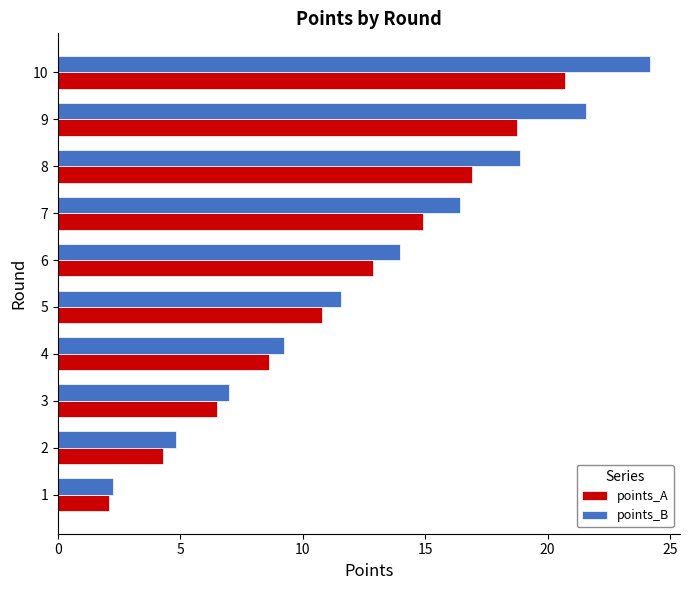

What is the smallest value displayed?

2.1